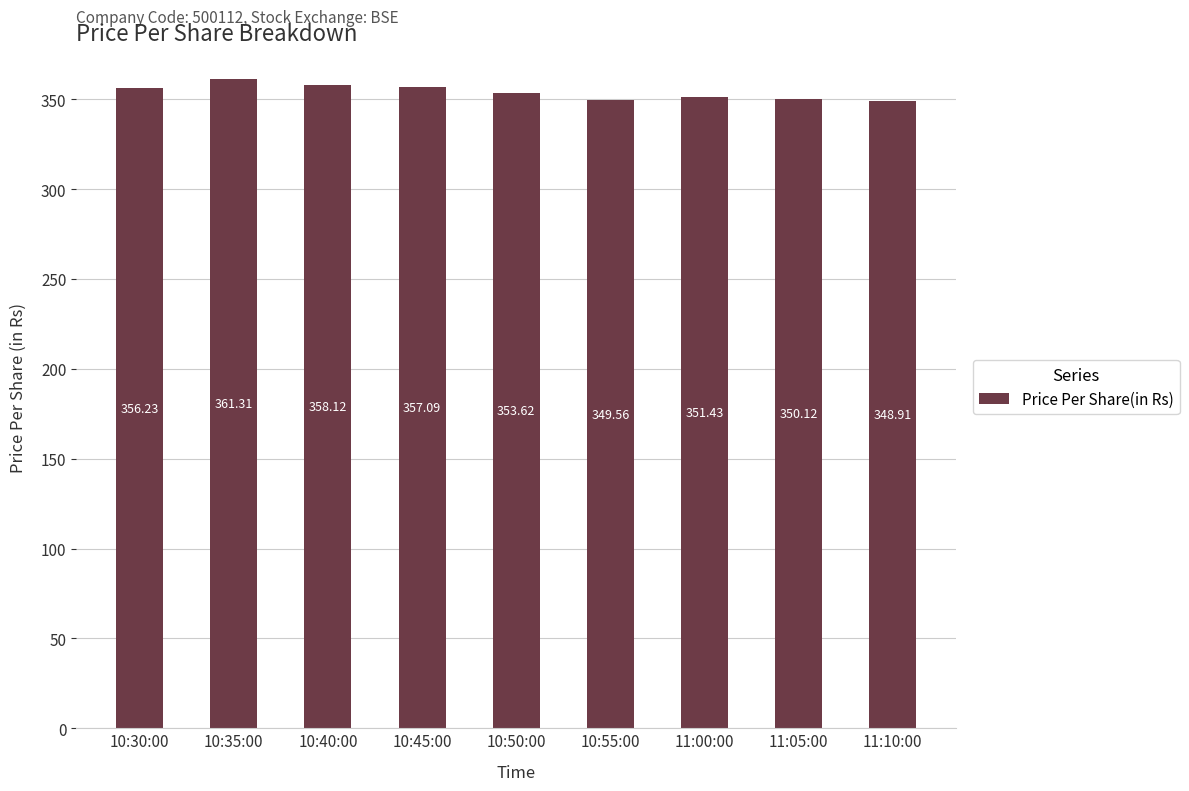

Does the chart contain stacked bars?

No